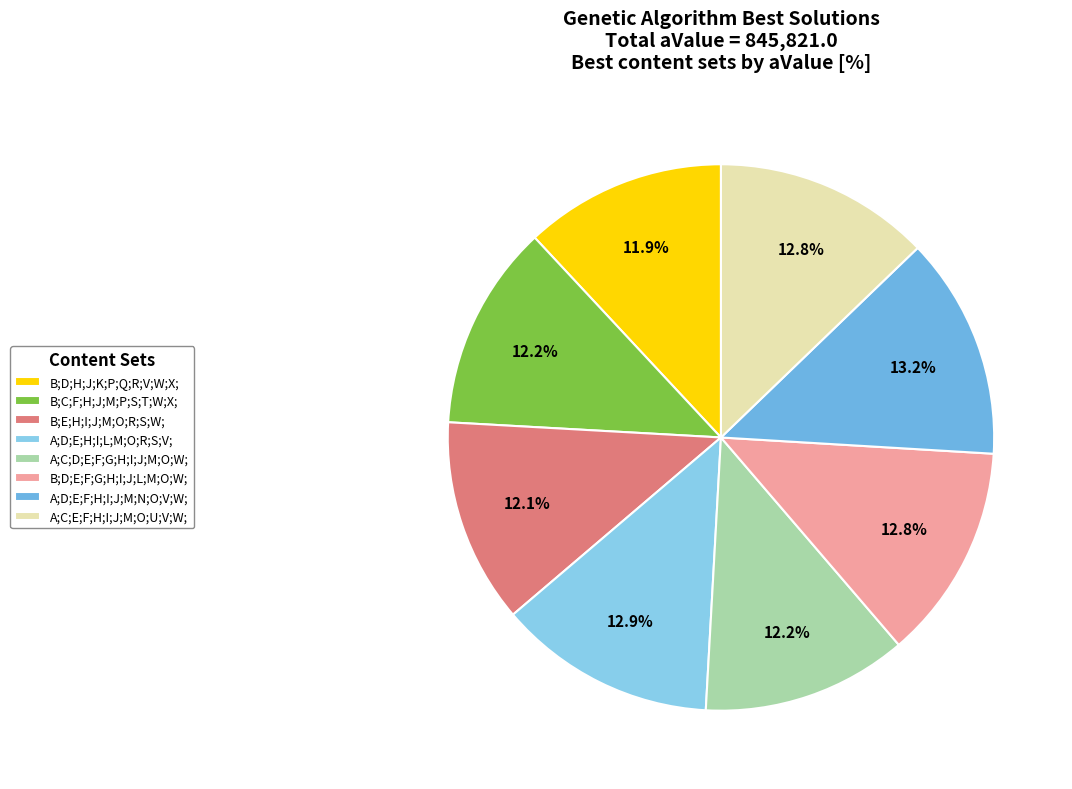

What is the change in value from B;E;H;I;J;M;O;R;S;W; to A;D;E;F;H;I;J;M;N;O;V;W;?

+8762